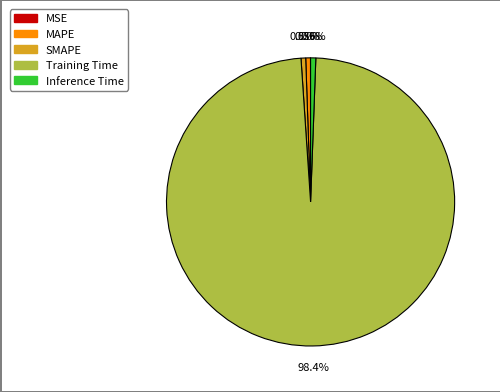

Combined, do MAPE and SMAPE account for over 50%?

No